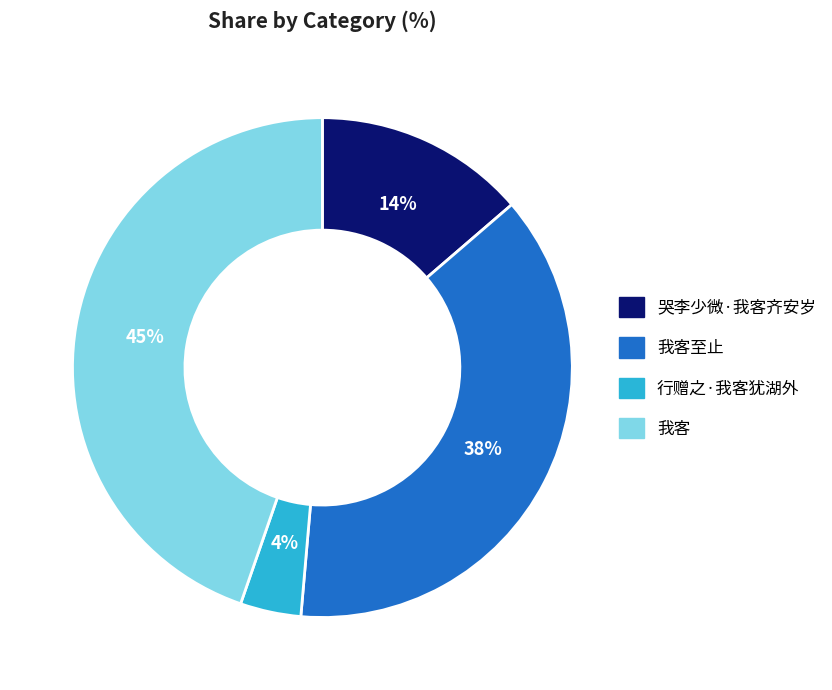

Rank the categories by value from lowest to highest.

行赠之·我客犹湖外, 哭李少微·我客齐安岁, 我客至止, 我客